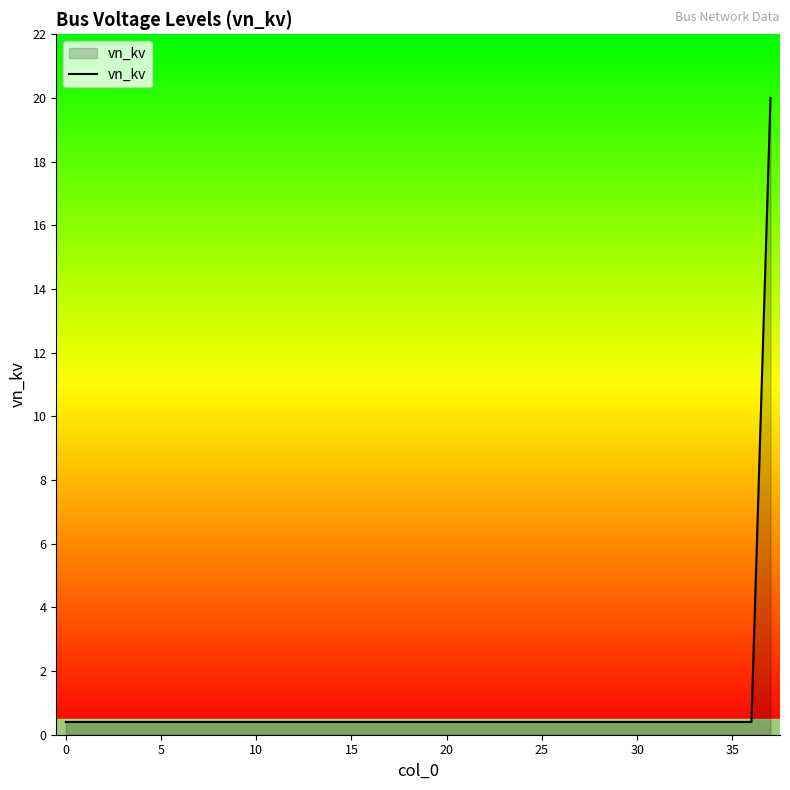

What is the maximum value shown in the chart?

20.0